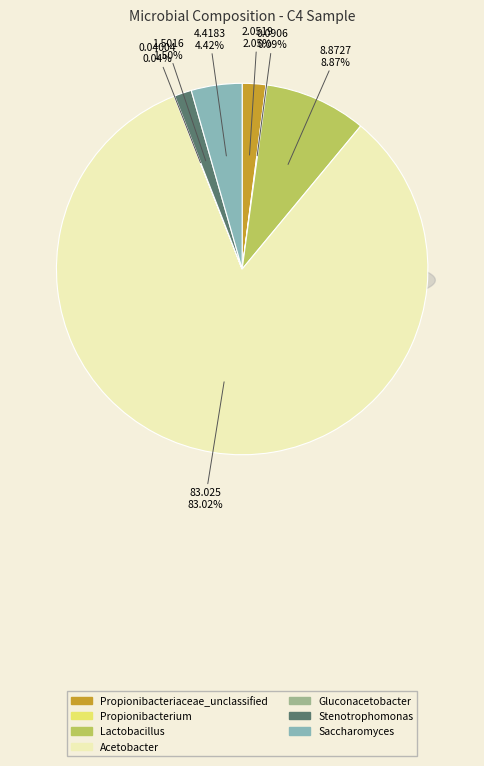

Is there any slice that represents more than half of the pie?

Yes